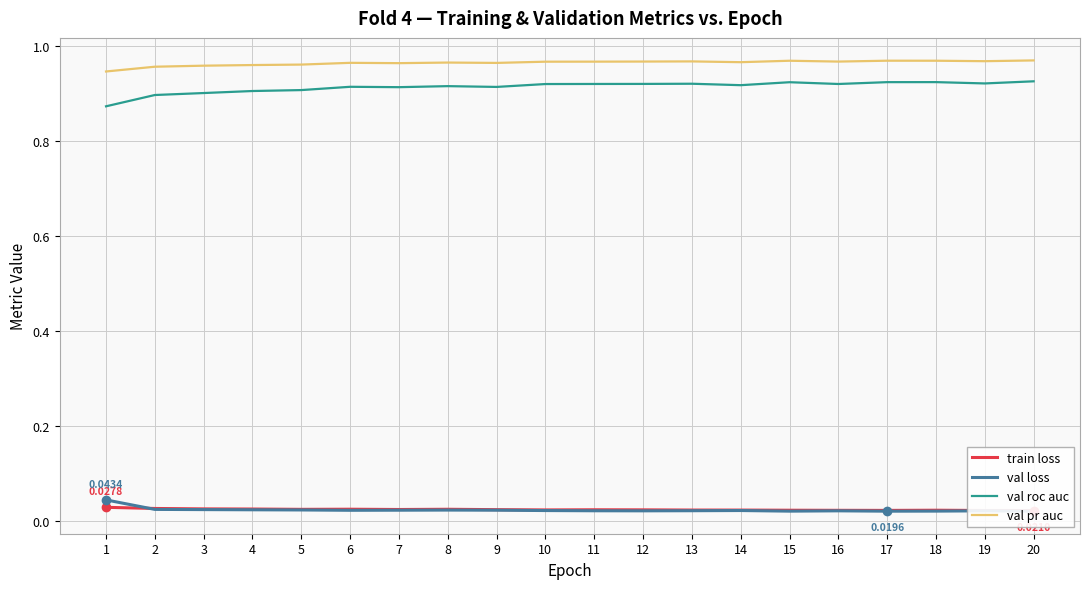

How many interior local peaks does the val pr auc series have?

5